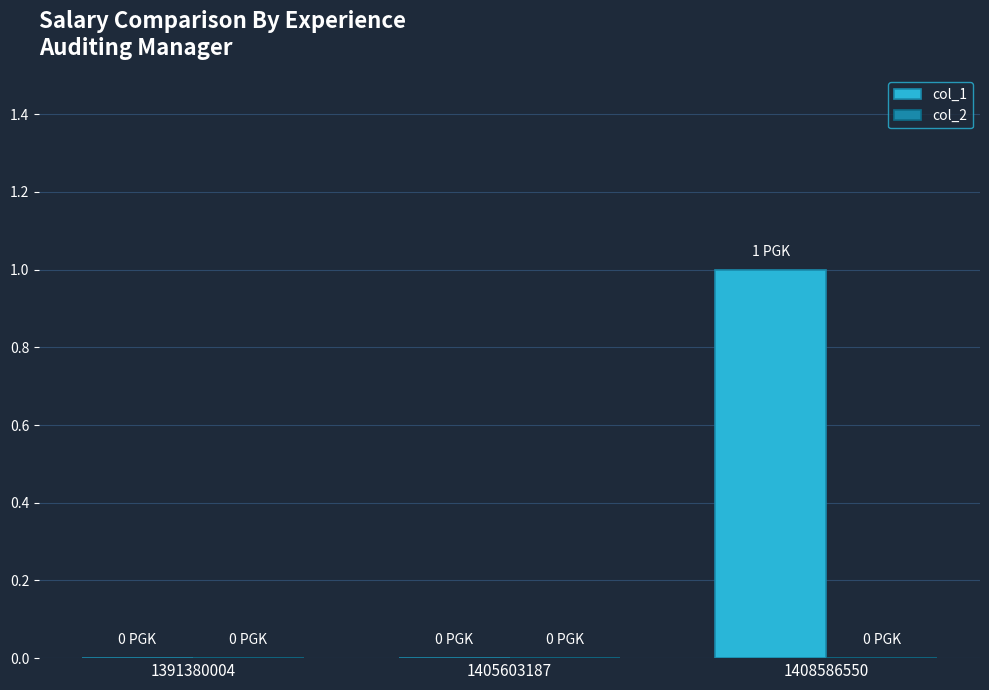

What is the change in value from 1405603187 to 1408586550?

+1